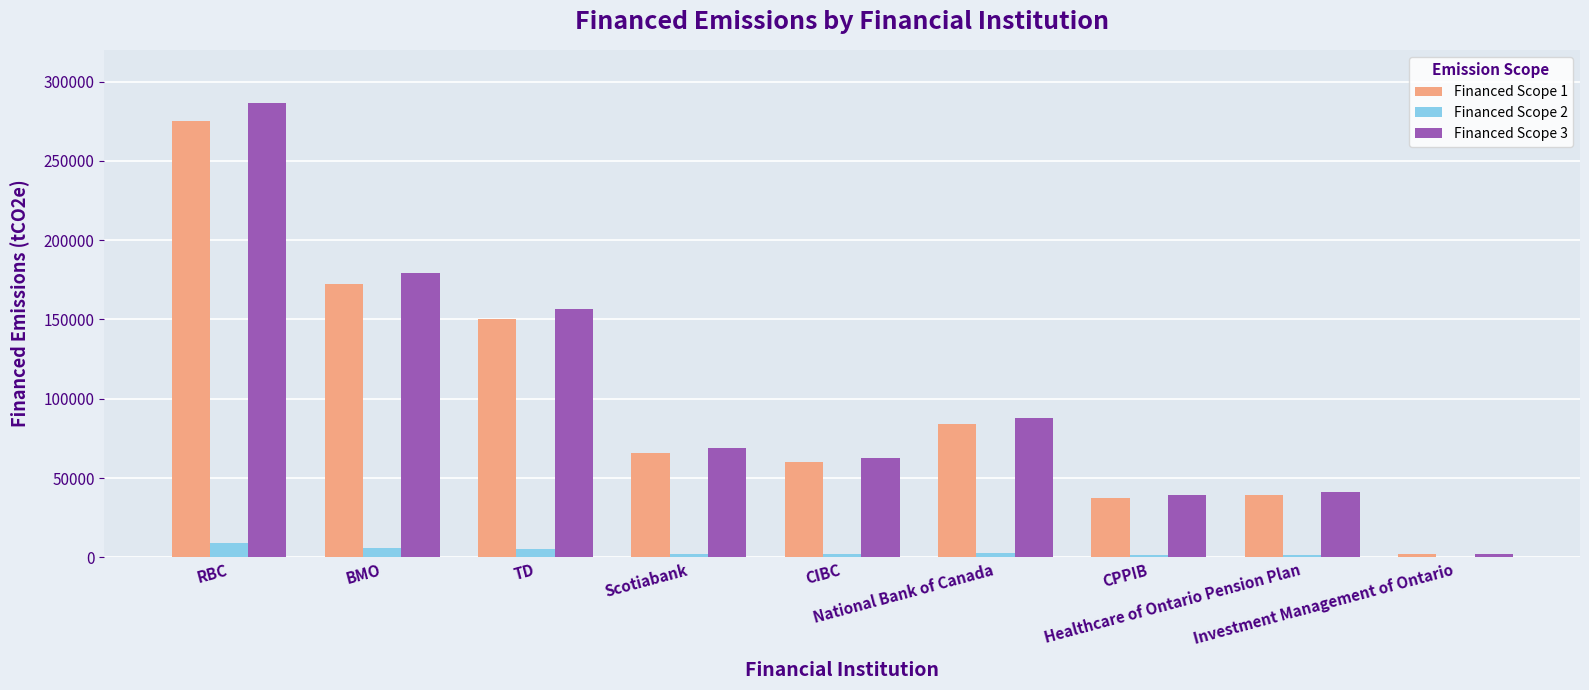

How many data points in Financed Scope 2 are above 2204?

5